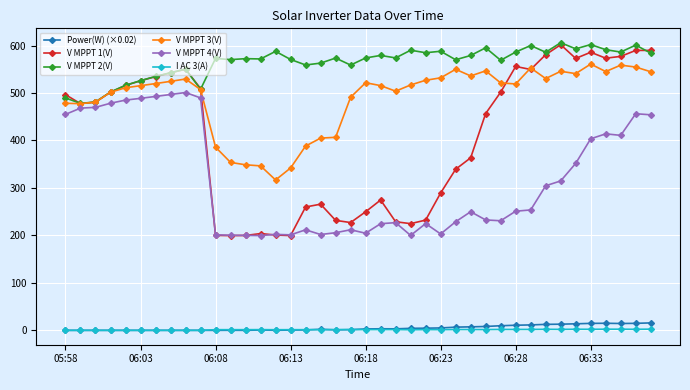

Which series has the largest range (max minus min)?

V MPPT 1(V)